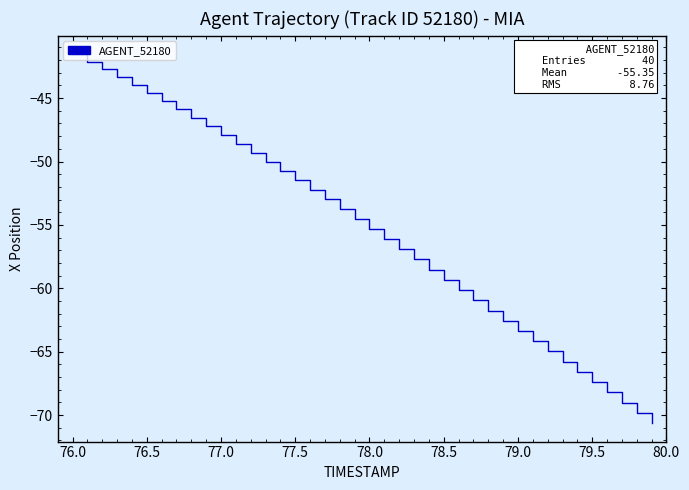

What is the minimum value shown in the chart?

-70.6